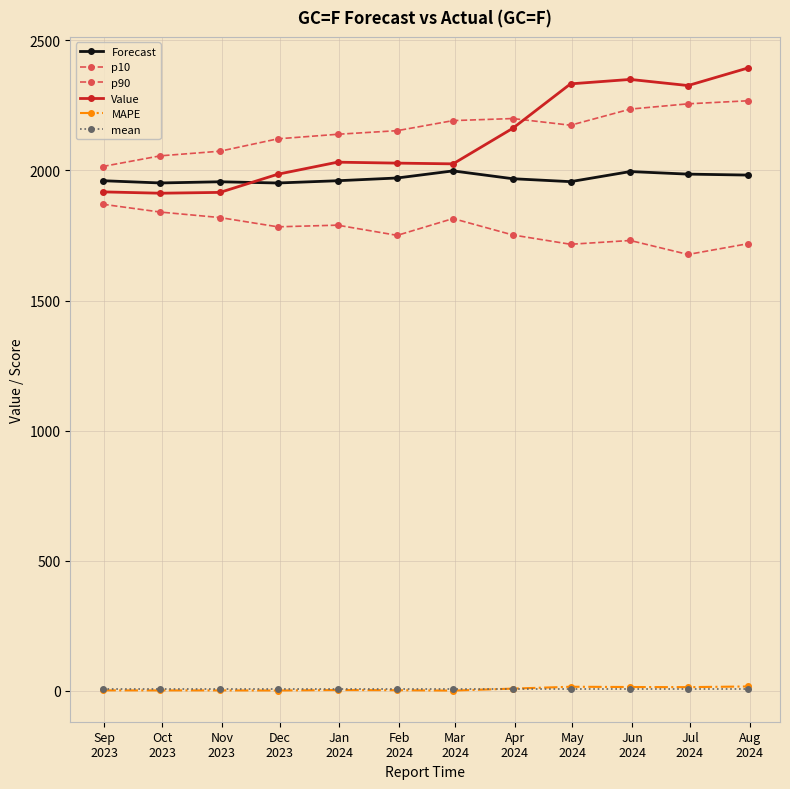

True or false: mean and p90 intersect in this chart.

False